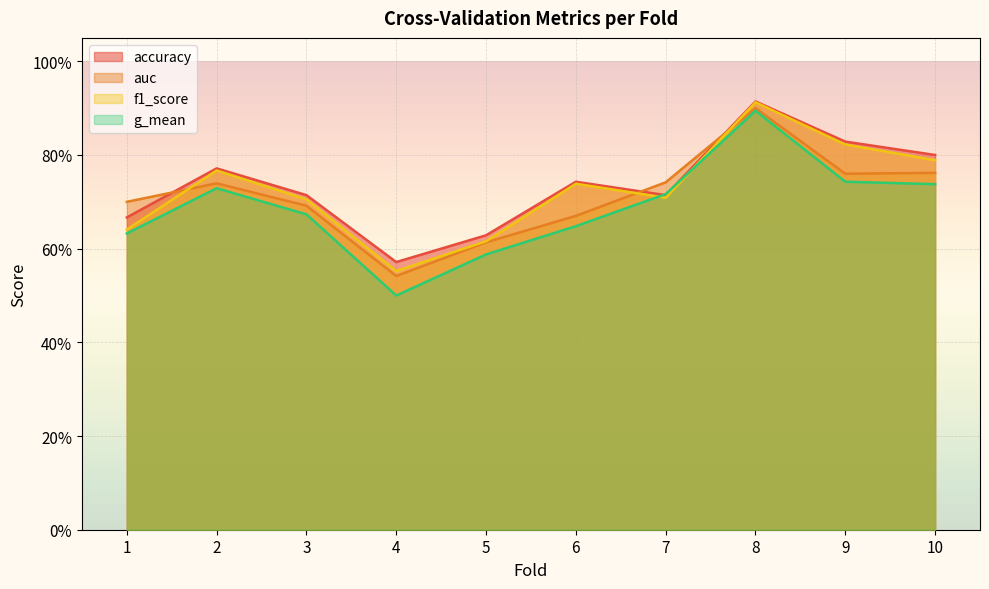

True or false: g_mean has a value of 0.6 at 5.

True